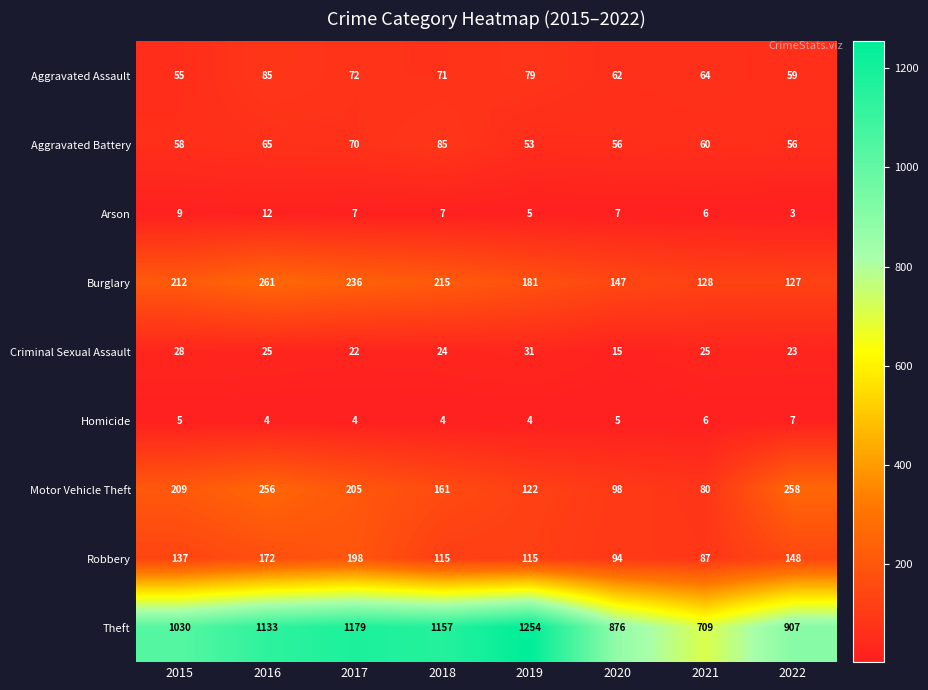

Rank the series at 2015 from highest to lowest value.

Theft, Burglary, Motor Vehicle Theft, Robbery, Aggravated Battery, Aggravated Assault, Criminal Sexual Assault, Arson, Homicide